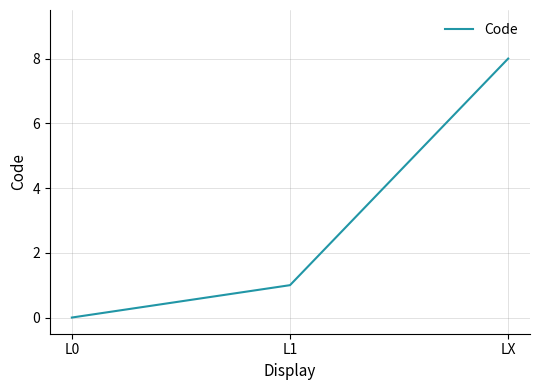

What is the change in value from L0 to LX?

+8